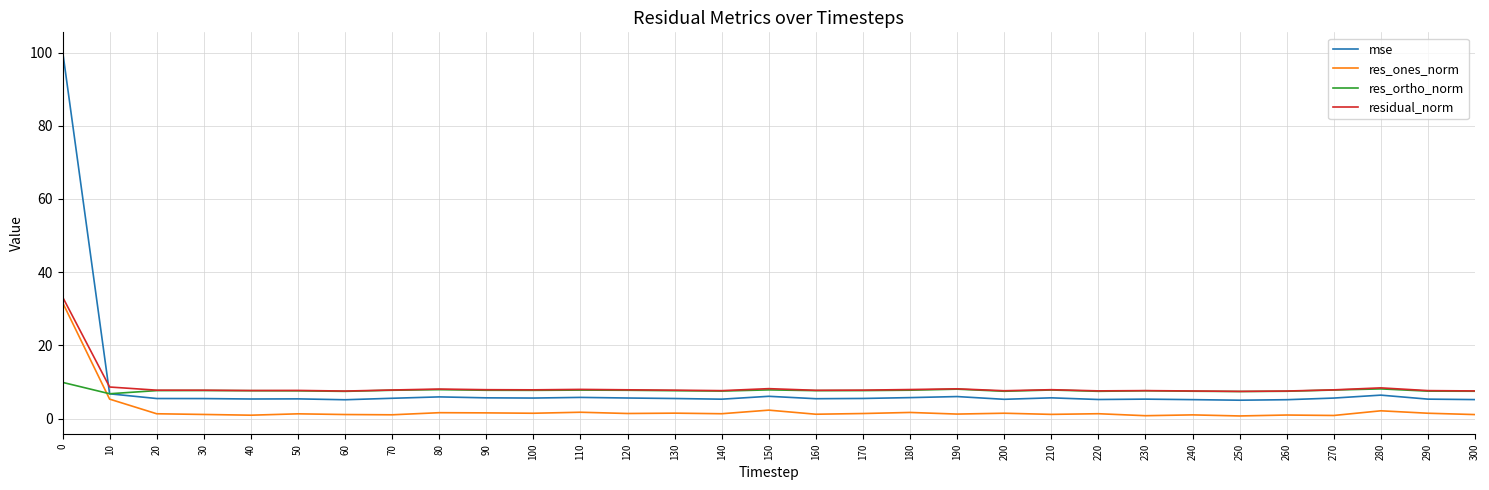

In res_ortho_norm, how many points are lower than both neighbors (excluding endpoints)?

8